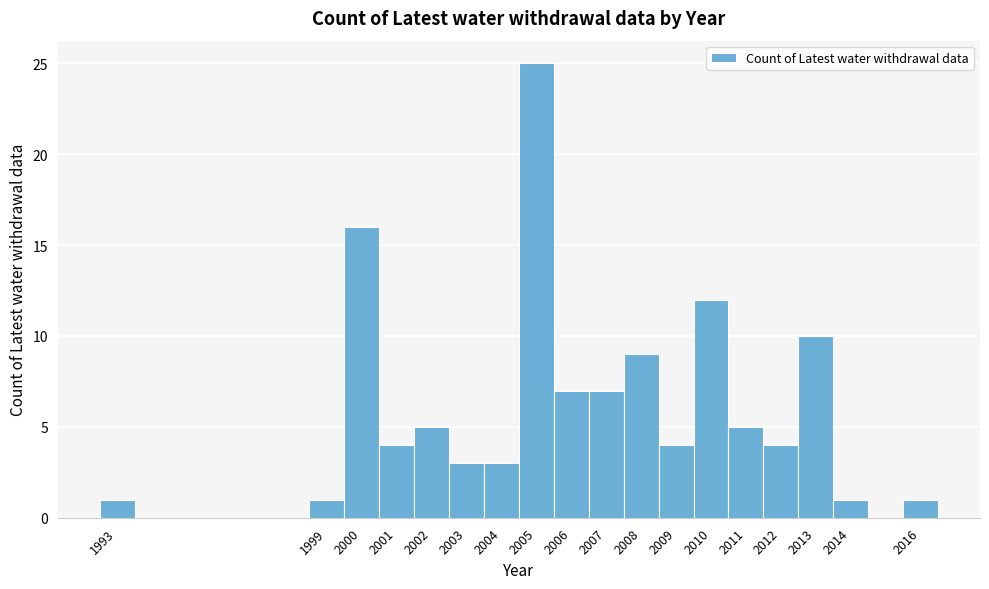

Reading left to right, transcribe this chart: for each bar, give the range it covers on the x-axis and its height. The values are not printed on the chart, so give them approximately, as read against the axis.

1992.5 to 1993.5: 1
1993.5 to 1994.5: 0
1994.5 to 1995.5: 0
1995.5 to 1996.5: 0
1996.5 to 1997.5: 0
1997.5 to 1998.5: 0
1998.5 to 1999.5: 1
1999.5 to 2000.5: 16
2000.5 to 2001.5: 4
2001.5 to 2002.5: 5
2002.5 to 2003.5: 3
2003.5 to 2004.5: 3
2004.5 to 2005.5: 25
2005.5 to 2006.5: 7
2006.5 to 2007.5: 7
2007.5 to 2008.5: 9
2008.5 to 2009.5: 4
2009.5 to 2010.5: 12
2010.5 to 2011.5: 5
2011.5 to 2012.5: 4
2012.5 to 2013.5: 10
2013.5 to 2014.5: 1
2014.5 to 2015.5: 0
2015.5 to 2016.5: 1